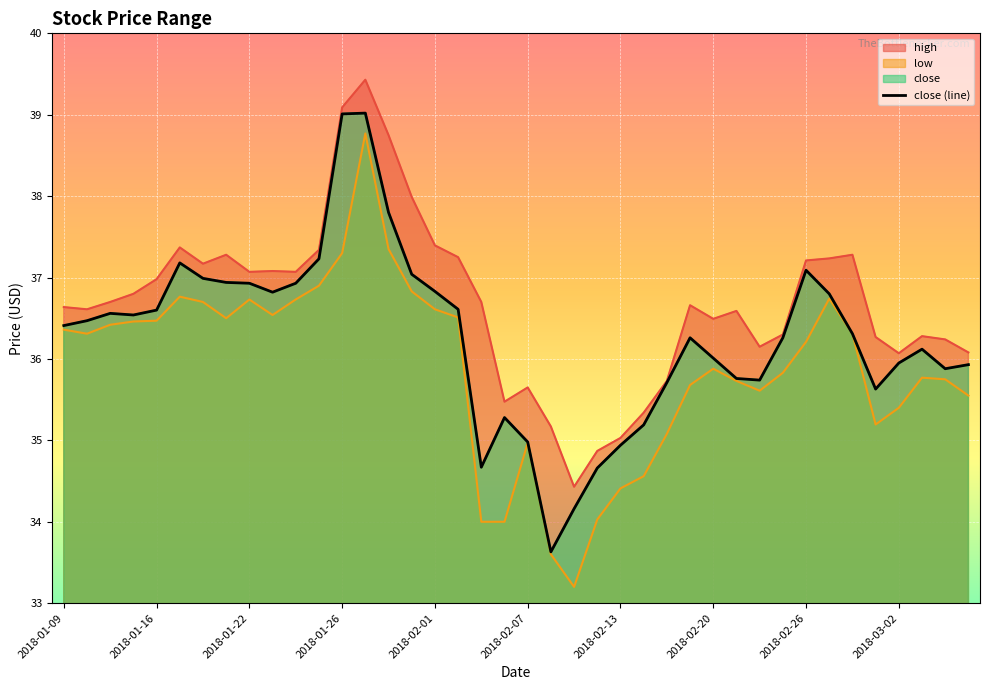

Reading left to right, what are all the values shown in this chart?

high: 2018-01-09=36.6	2018-01-10=36.6	2018-01-11=36.7	2018-01-12=36.8	2018-01-16=37.0	2018-01-17=37.4	2018-01-18=37.2	2018-01-19=37.3	2018-01-22=37.1	2018-01-23=37.1	2018-01-24=37.1	2018-01-25=37.3	2018-01-26=39.1	2018-01-29=39.4	2018-01-30=38.8	2018-01-31=38.0	2018-02-01=37.4	2018-02-02=37.2	2018-02-05=36.7	2018-02-06=35.5	2018-02-07=35.6	2018-02-08=35.2	2018-02-09=34.4	2018-02-12=34.9	2018-02-13=35.0	2018-02-14=35.3	2018-02-15=35.7	2018-02-16=36.7	2018-02-20=36.5	2018-02-21=36.6	2018-02-22=36.1	2018-02-23=36.3	2018-02-26=37.2	2018-02-27=37.2	2018-02-28=37.3	2018-03-01=36.3	2018-03-02=36.1	2018-03-05=36.3	2018-03-06=36.2	2018-03-07=36.1
low: 2018-01-09=36.4	2018-01-10=36.3	2018-01-11=36.4	2018-01-12=36.5	2018-01-16=36.5	2018-01-17=36.8	2018-01-18=36.7	2018-01-19=36.5	2018-01-22=36.7	2018-01-23=36.5	2018-01-24=36.7	2018-01-25=36.9	2018-01-26=37.3	2018-01-29=38.8	2018-01-30=37.4	2018-01-31=36.8	2018-02-01=36.6	2018-02-02=36.5	2018-02-05=34.0	2018-02-06=34.0	2018-02-07=35.0	2018-02-08=33.6	2018-02-09=33.2	2018-02-12=34.0	2018-02-13=34.4	2018-02-14=34.6	2018-02-15=35.1	2018-02-16=35.7	2018-02-20=35.9	2018-02-21=35.7	2018-02-22=35.6	2018-02-23=35.8	2018-02-26=36.2	2018-02-27=36.7	2018-02-28=36.3	2018-03-01=35.2	2018-03-02=35.4	2018-03-05=35.8	2018-03-06=35.8	2018-03-07=35.5
close: 2018-01-09=36.4	2018-01-10=36.5	2018-01-11=36.6	2018-01-12=36.5	2018-01-16=36.6	2018-01-17=37.2	2018-01-18=37.0	2018-01-19=36.9	2018-01-22=36.9	2018-01-23=36.8	2018-01-24=36.9	2018-01-25=37.2	2018-01-26=39.0	2018-01-29=39.0	2018-01-30=37.8	2018-01-31=37.0	2018-02-01=36.8	2018-02-02=36.6	2018-02-05=34.7	2018-02-06=35.3	2018-02-07=35.0	2018-02-08=33.6	2018-02-09=34.2	2018-02-12=34.7	2018-02-13=34.9	2018-02-14=35.2	2018-02-15=35.7	2018-02-16=36.3	2018-02-20=36.0	2018-02-21=35.8	2018-02-22=35.7	2018-02-23=36.3	2018-02-26=37.1	2018-02-27=36.8	2018-02-28=36.3	2018-03-01=35.6	2018-03-02=36.0	2018-03-05=36.1	2018-03-06=35.9	2018-03-07=35.9